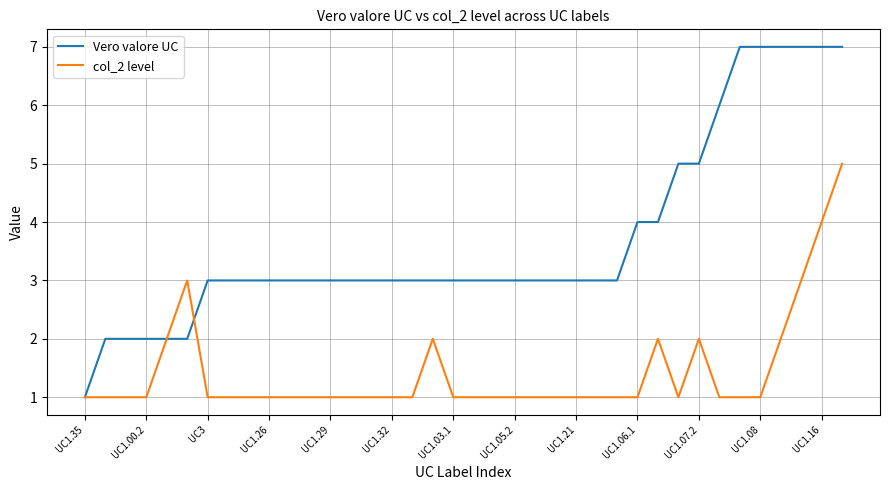

Rank the series by their average value, from highest to lowest.

Vero valore UC, col_2 level